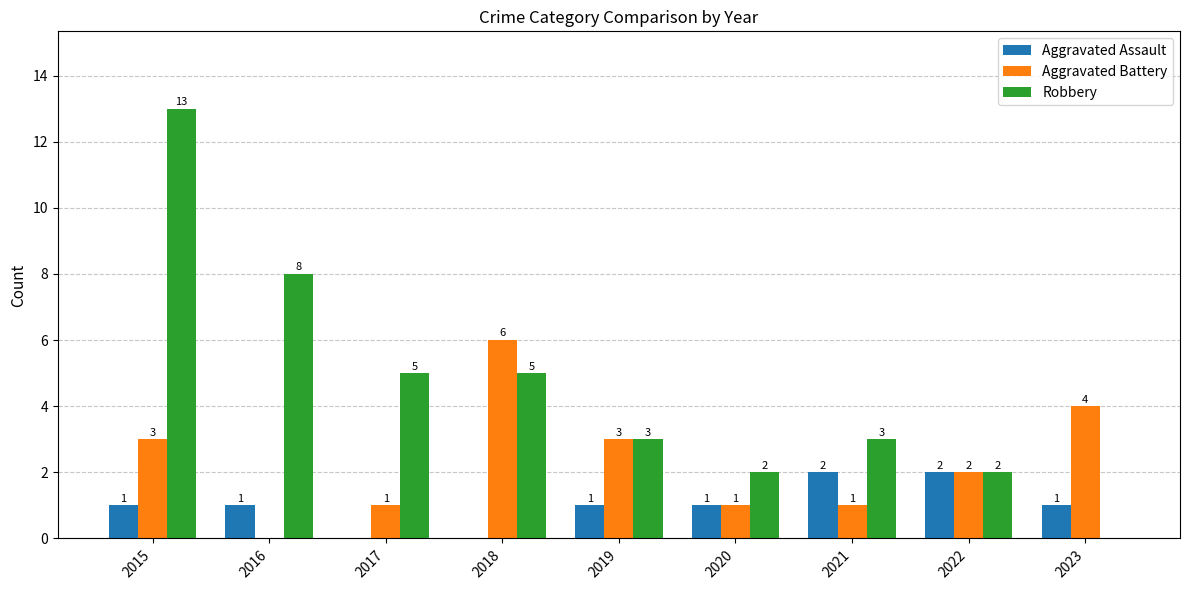

What is the total value across all series at 2020?

4